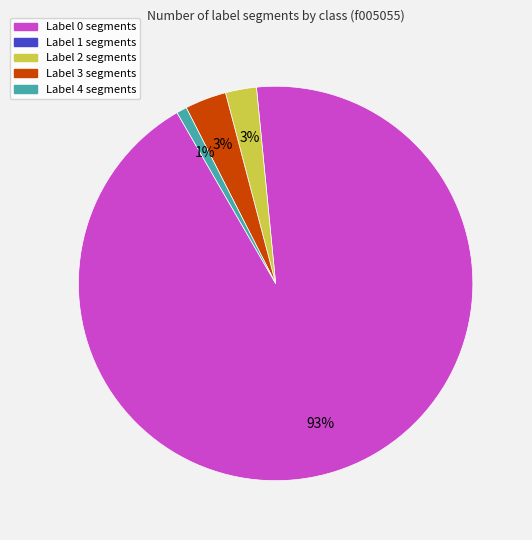

Count the number of slices in the pie.

4